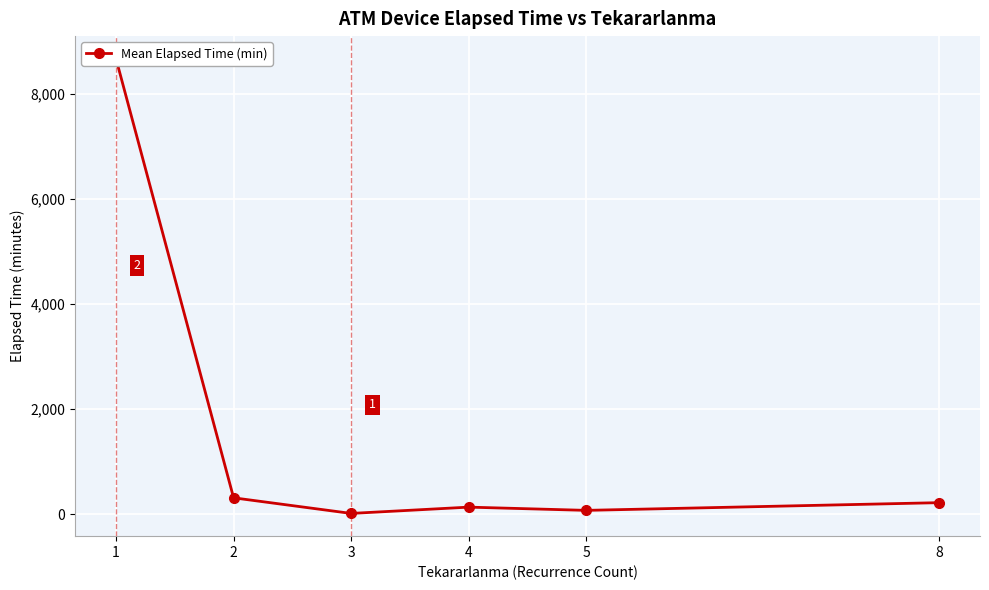

Is it true that the value at 4 is 135.0?

True